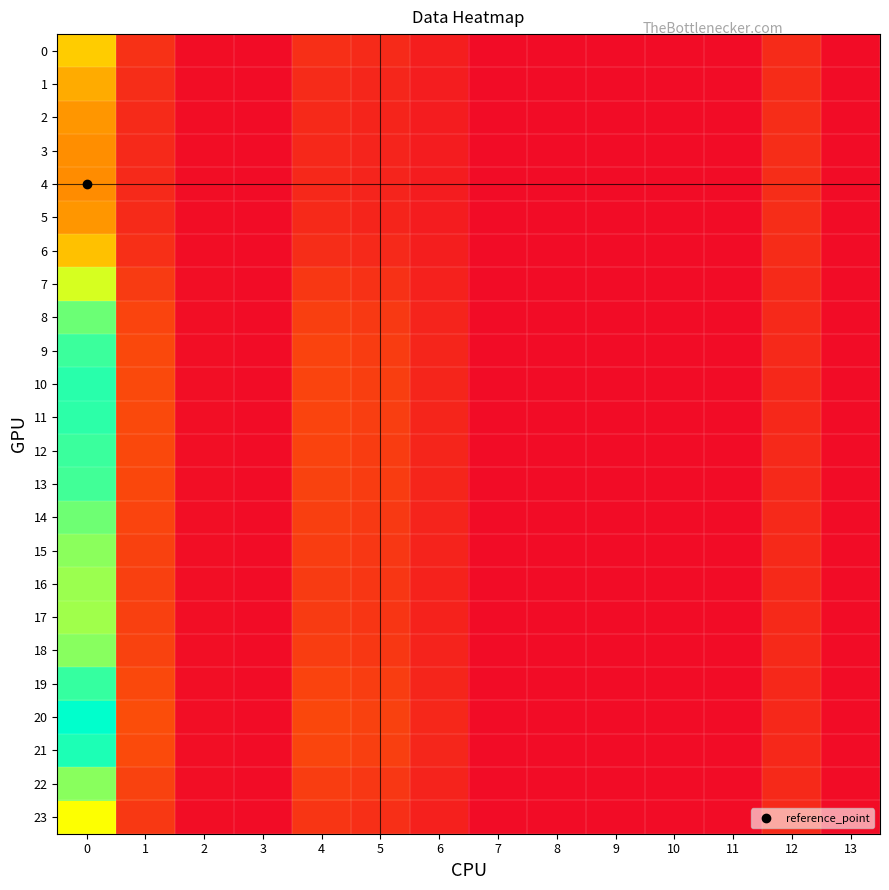

At which category does the chart reach its minimum across all series?

3